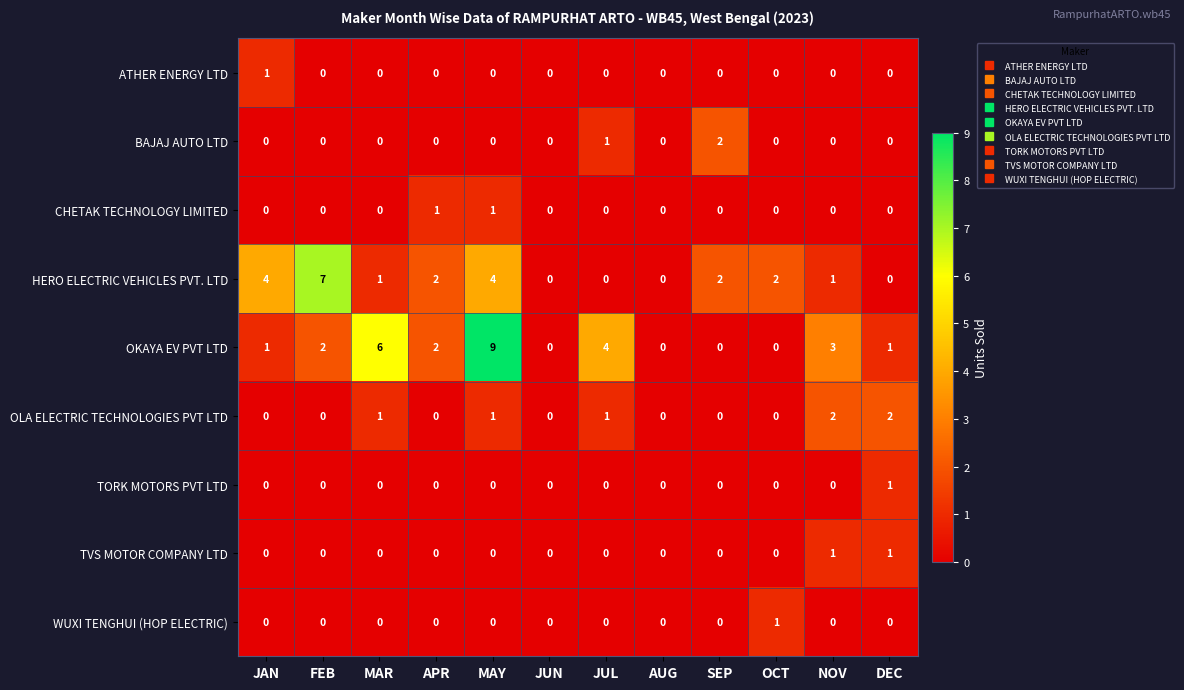

Where is BAJAJ AUTO LTD nearest to the value 1?

JUL